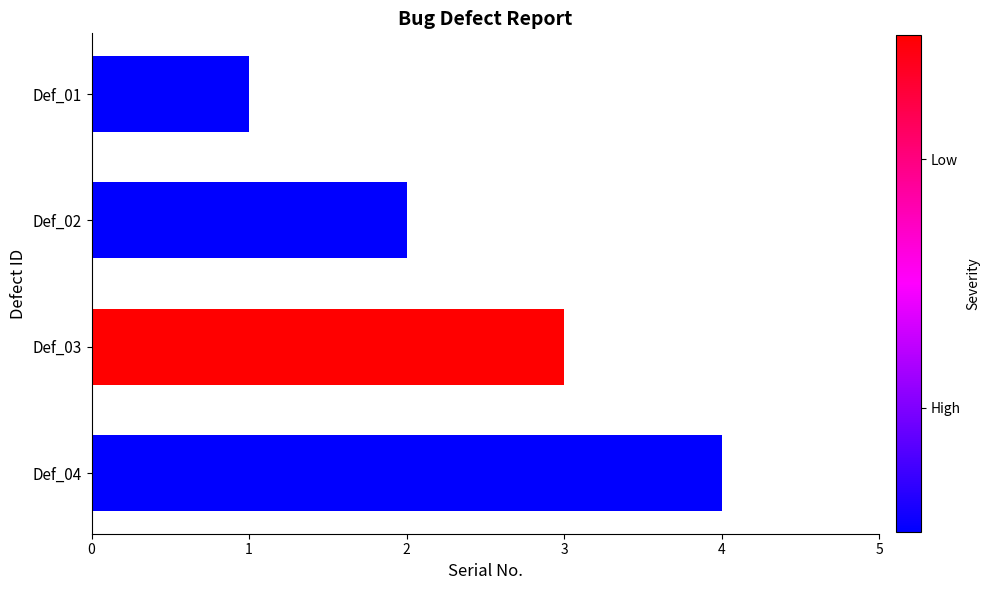

What is the greatest value displayed?

4